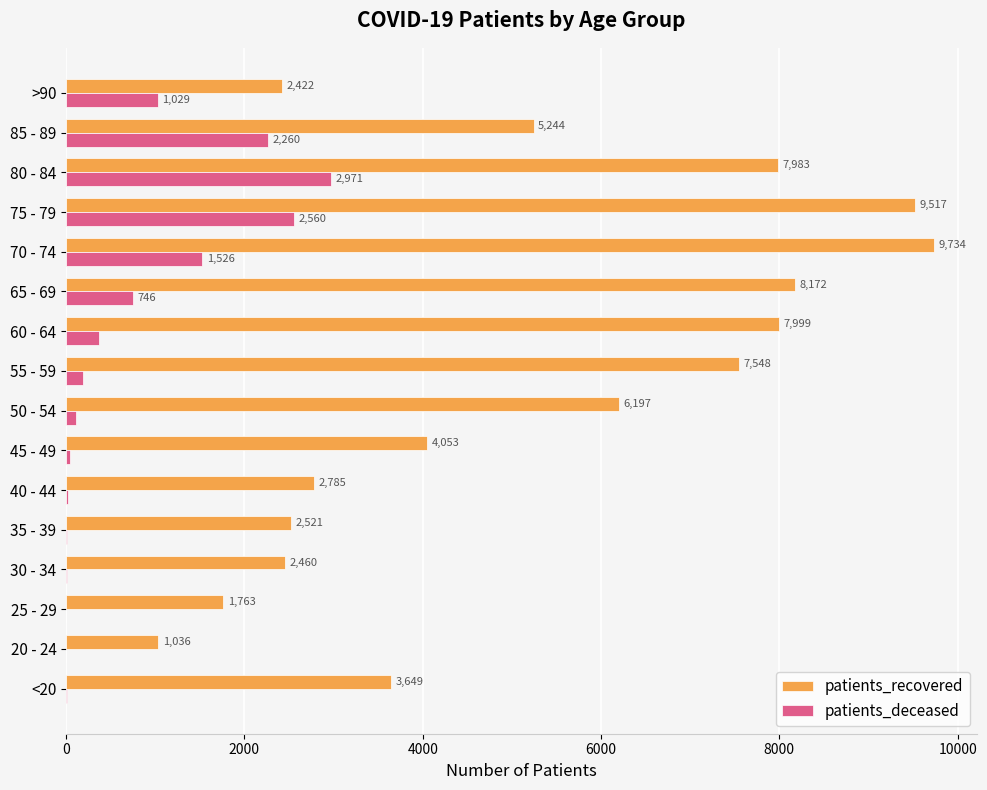

What is the sum of the patients_deceased values at 65 - 69 and 75 - 79?

3306